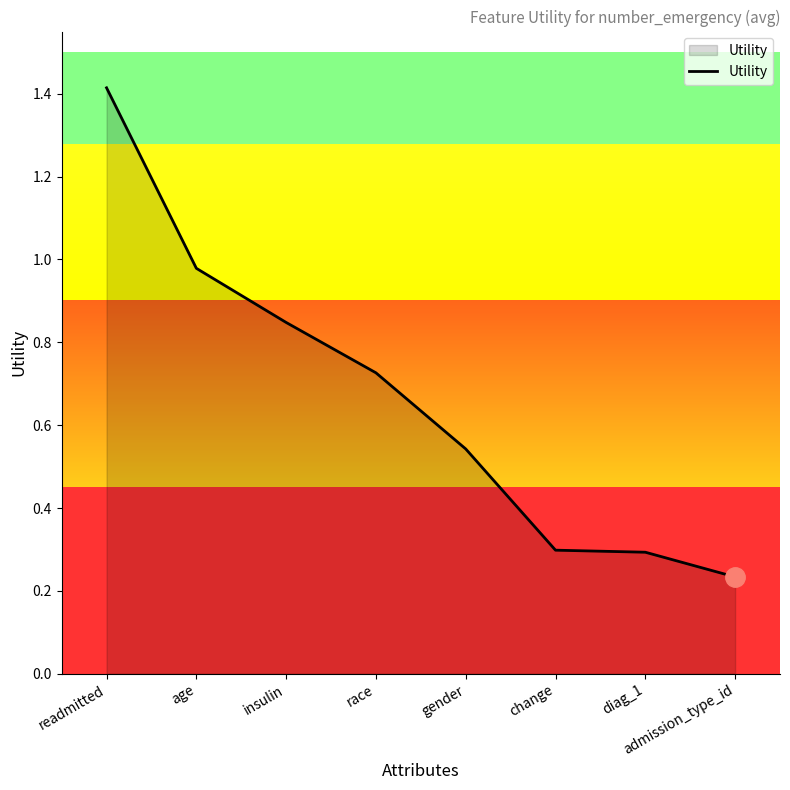

The value at admission_type_id is 0.1. True or false?

False